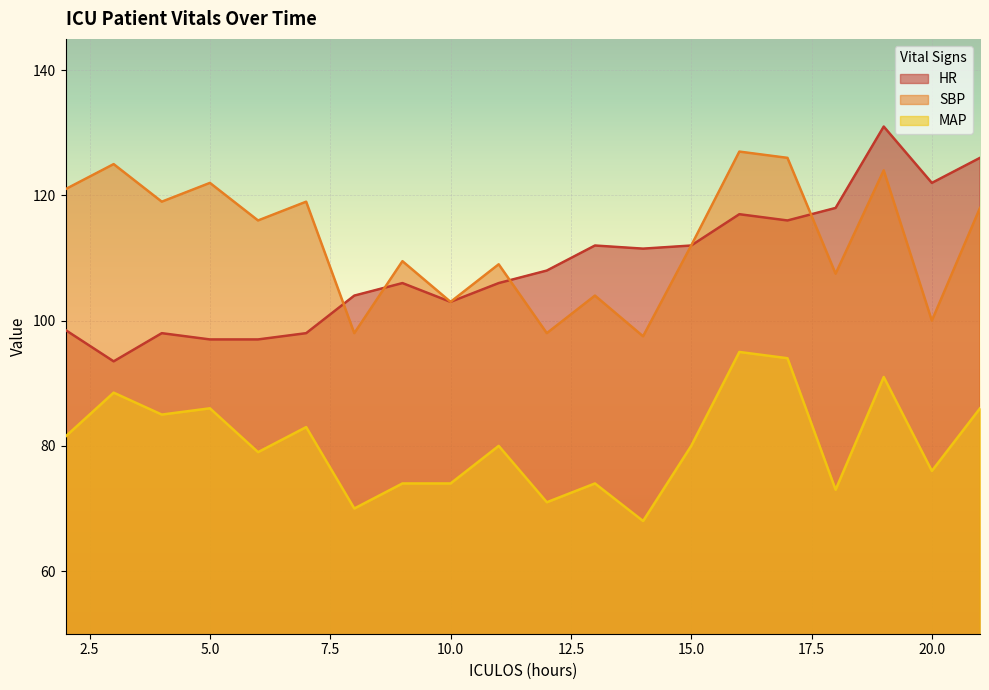

Reading left to right, list all the values displayed in this chart.

HR: 98.5	93.5	98.0	97.0	97.0	98.0	104.0	106.0	103.0	106.0	108.0	112.0	111.5	112.0	117.0	116.0	118.0	131.0	122.0	126.0
SBP: 121.0	125.0	119.0	122.0	116.0	119.0	98.0	109.5	103.0	109.0	98.0	104.0	97.5	112.0	127.0	126.0	107.5	124.0	100.0	118.0
MAP: 81.5	88.5	85.0	86.0	79.0	83.0	70.0	74.0	74.0	80.0	71.0	74.0	68.0	80.0	95.0	94.0	73.0	91.0	76.0	86.0